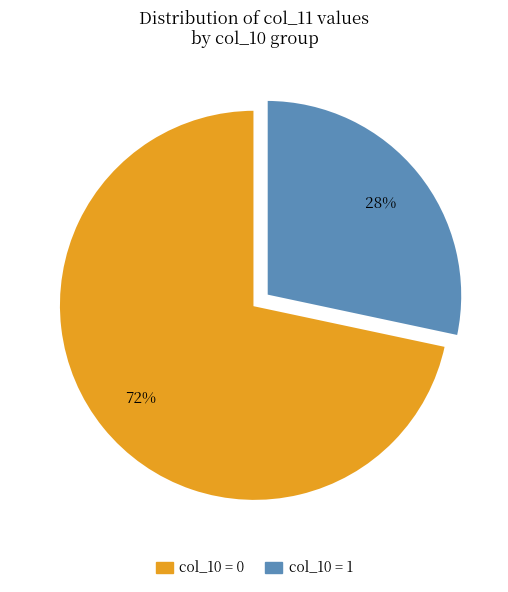

To the nearest percent, what is the average slice percentage?

50%